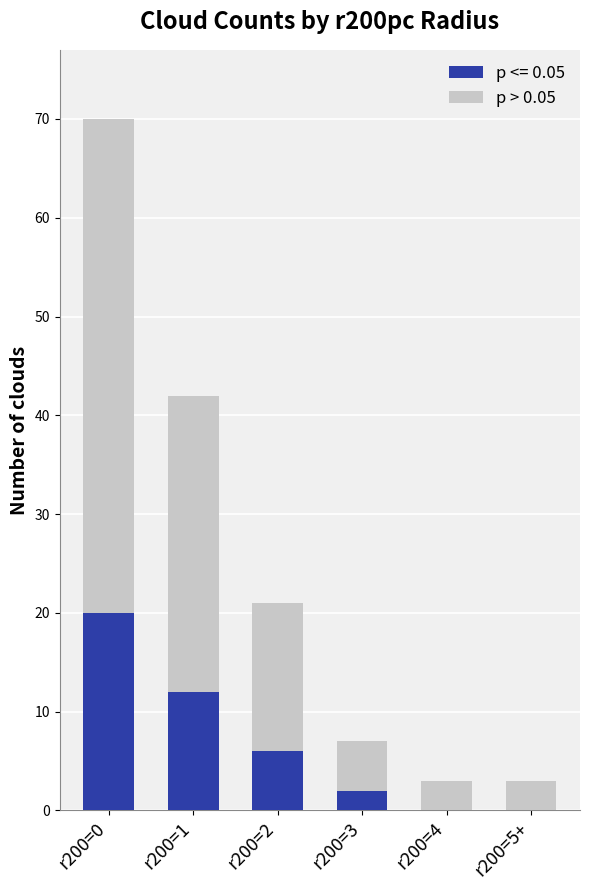

The p <= 0.05 series shows 2 at r200=3. True or false?

True